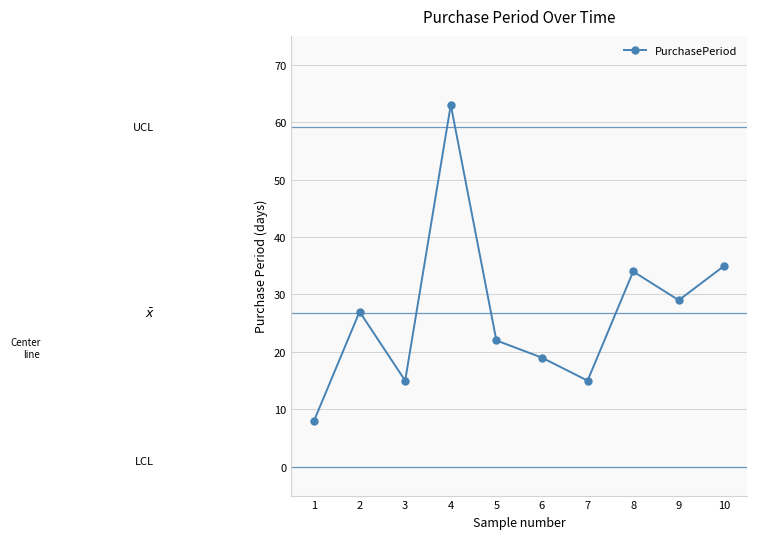

Does the chart have visible grid lines?

Yes